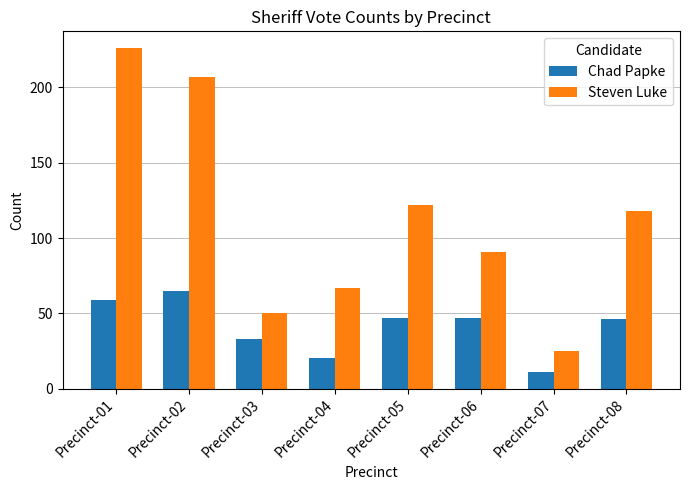

What is the average value of the Steven Luke series?

113